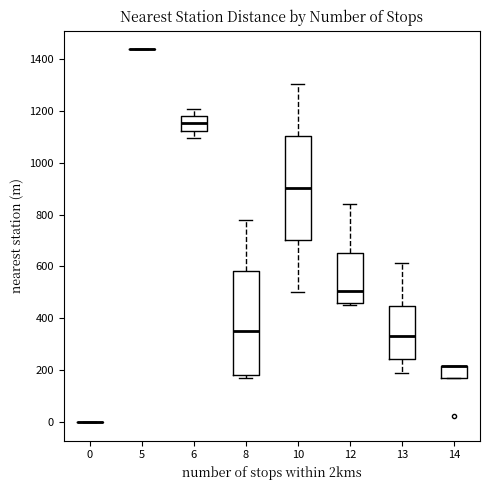

Reading left to right, transcribe this box plot: for each box, give where its median line is, the range the box spans, and where its two whiskers end, as read against the y-axis. The values are not printed on the chart, so give them approximately, as read against the axis.

0: box collapsed to a line at 0, whiskers 0 to 0
5: box collapsed to a line at 1440, whiskers 1440 to 1440
6: median 1160, box 1120 to 1180, whiskers 1100 to 1200
8: median 340, box 180 to 580, whiskers 180 (just below the box's lower edge) to 780
10: median 900, box 700 to 1100, whiskers 500 to 1300
12: median 500, box 460 to 660, whiskers 460 (just below the box's lower edge) to 840
13: median 340, box 240 to 440, whiskers 180 to 620
14: median 220 (drawn on the box's upper edge), box 160 to 220, whiskers 160 to 220